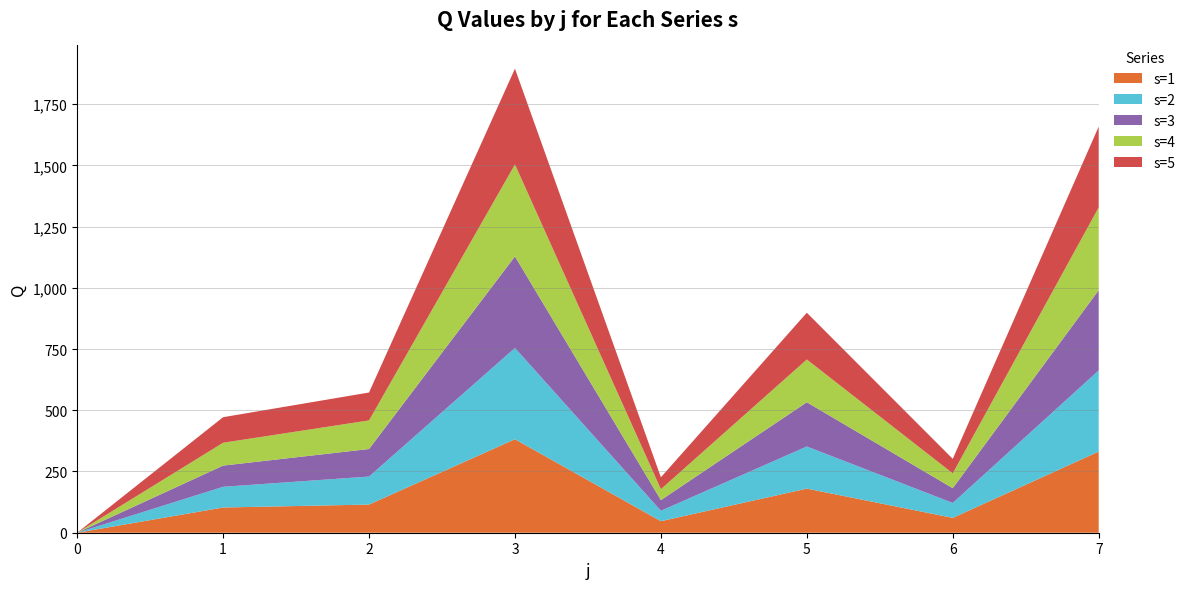

What is the total value across all series at 7?

1658.2